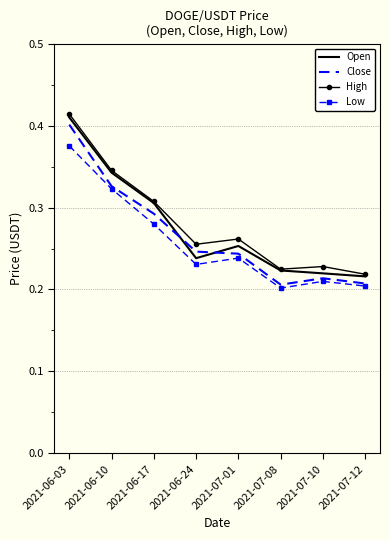

What is the total value across all series at 2021-07-01?

1.0